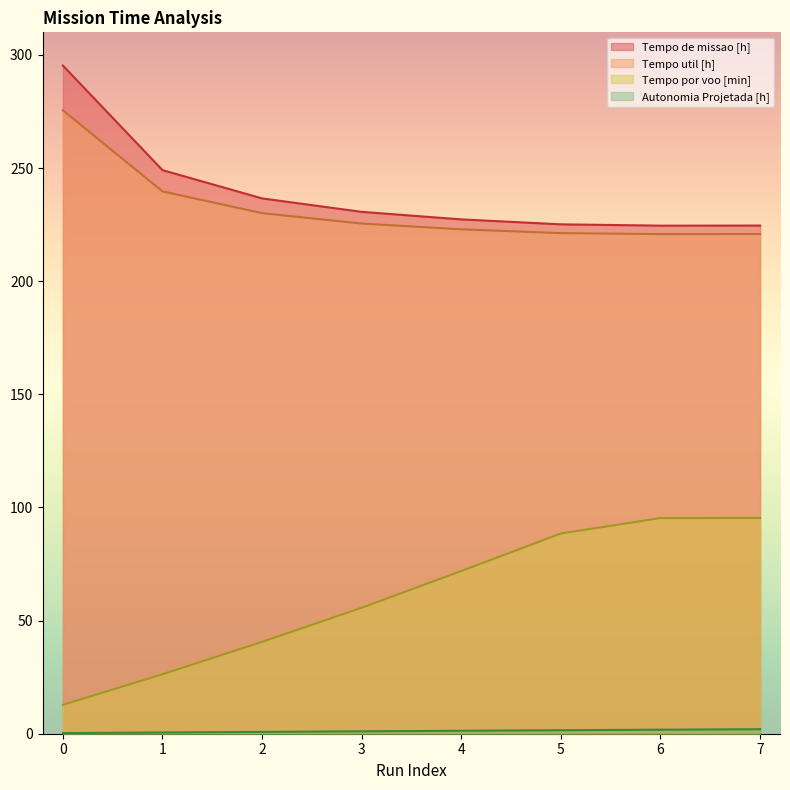

What is the highest value of the Autonomia Projetada [h] series?

2.0